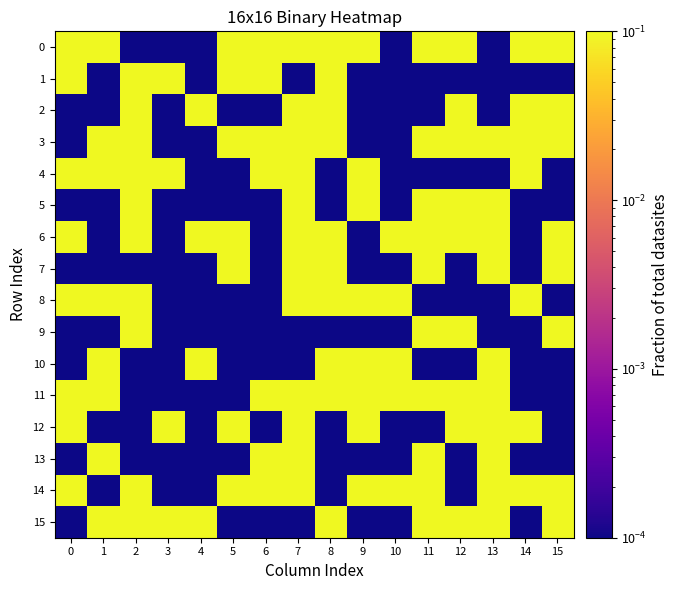

Count the number of data series in this chart.

16